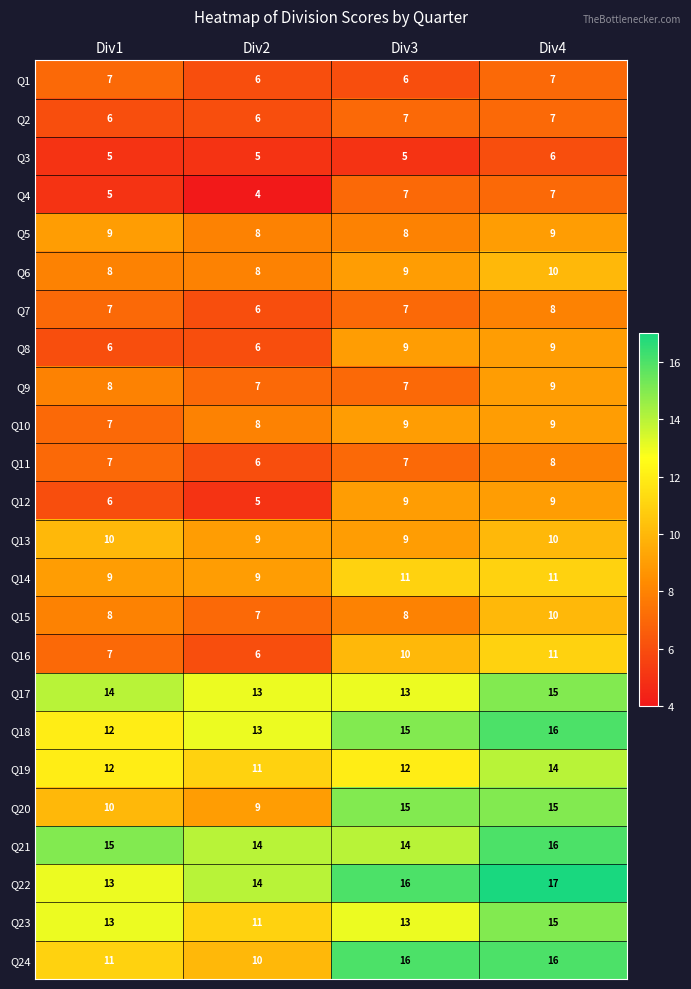

How many values in the Q11 series are below 7?

1